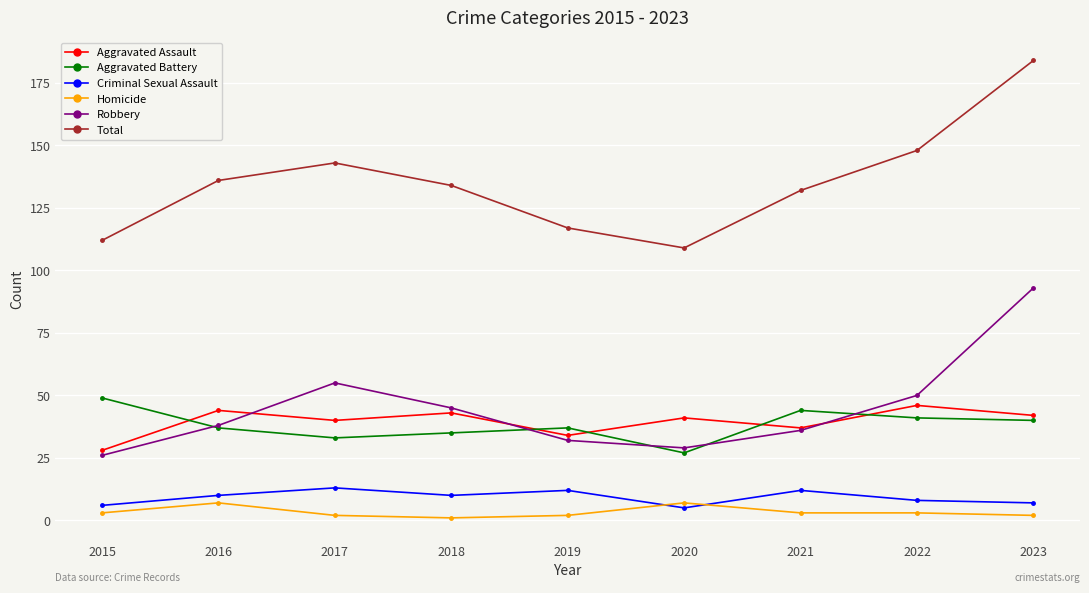

What is the difference between the Aggravated Battery values at 2022 and 2019?

4